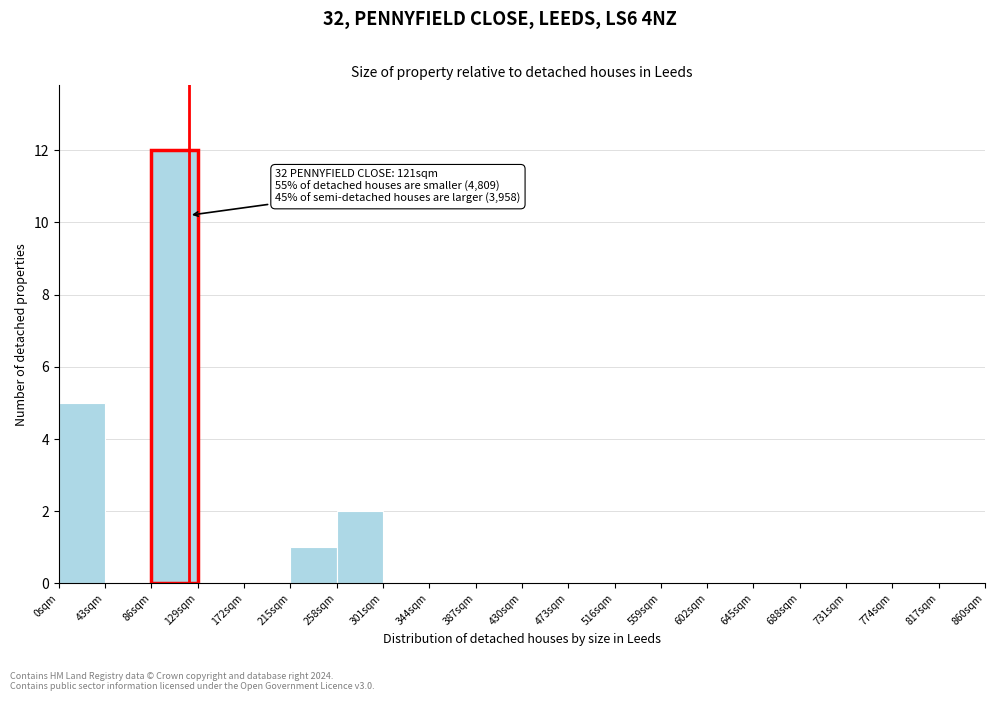

Over which range of the x-axis is the bar tallest?

86 to 129